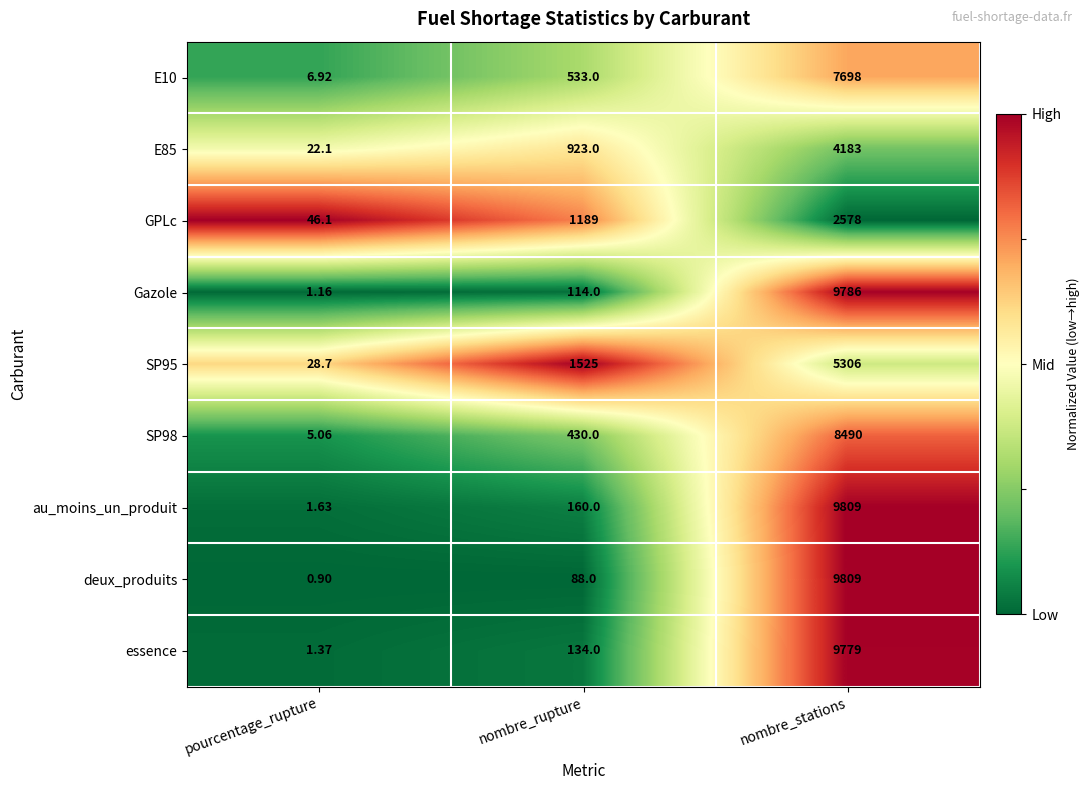

What is the greatest value displayed?

9809.0